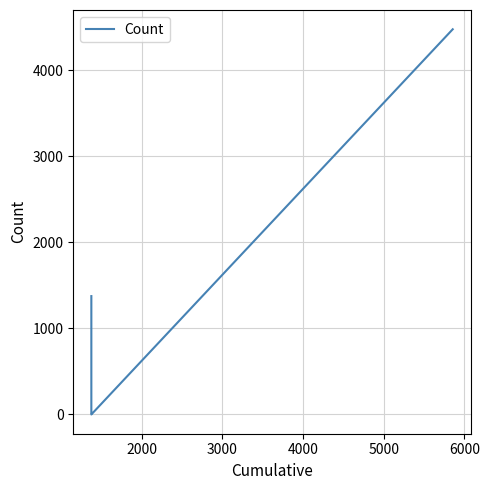

What is the value of the 4th point from the left?

4475